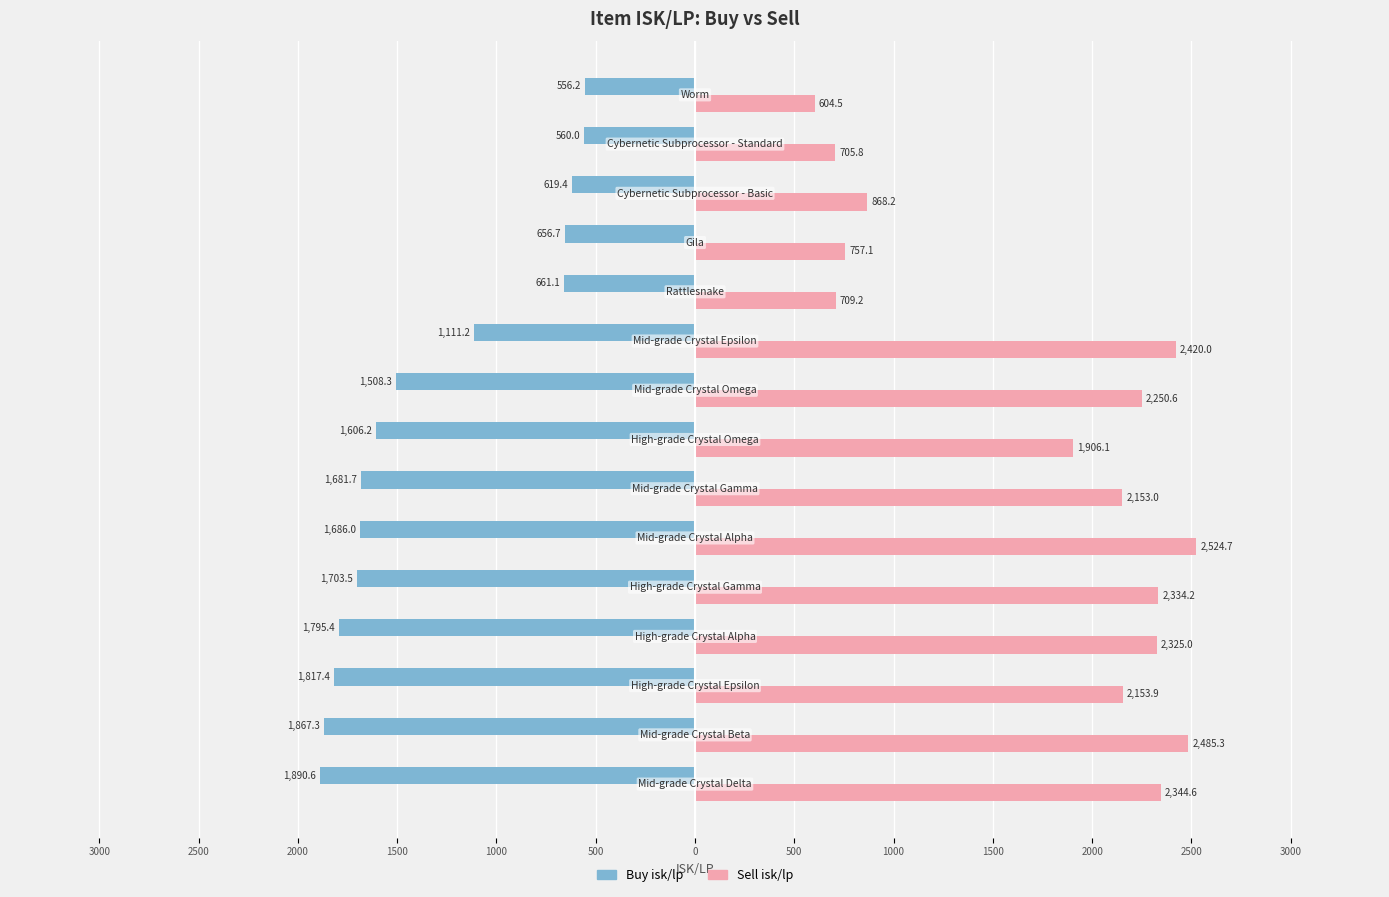

What are all the series names shown in the legend?

Buy isk/lp, Sell isk/lp